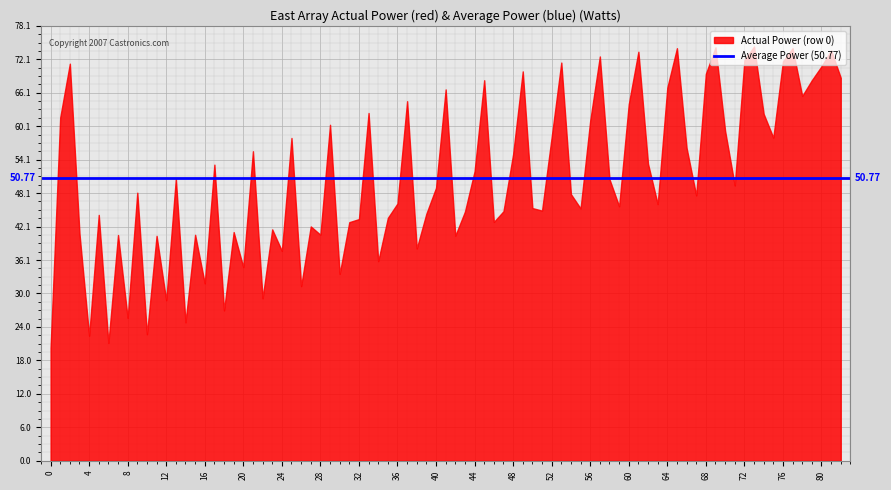

What is the change in value from 44 to 52?

+6.1